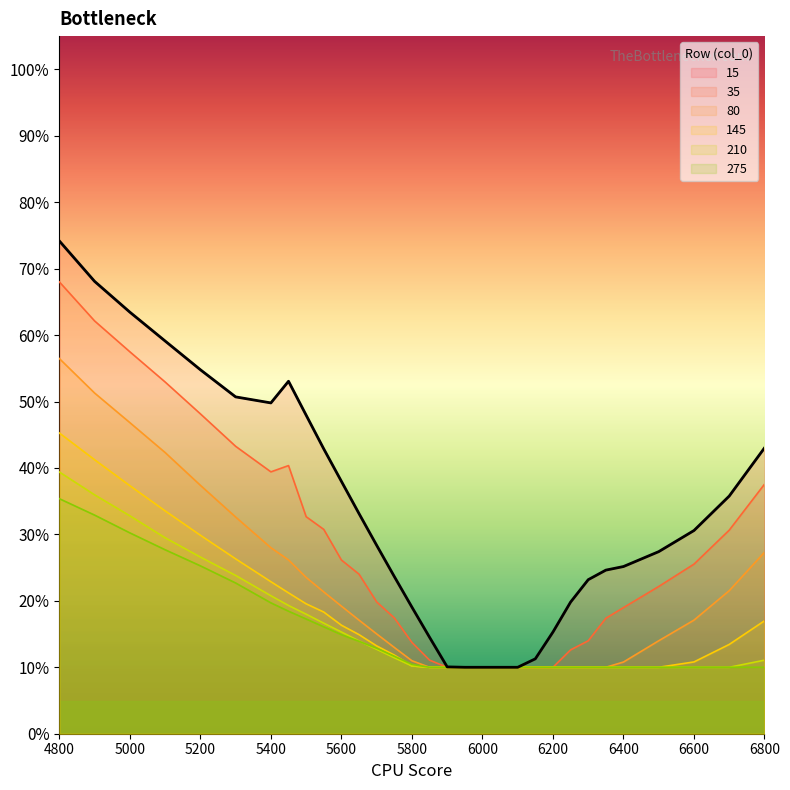

What is the difference between the second highest and minimum values in the 35 series?

0.5